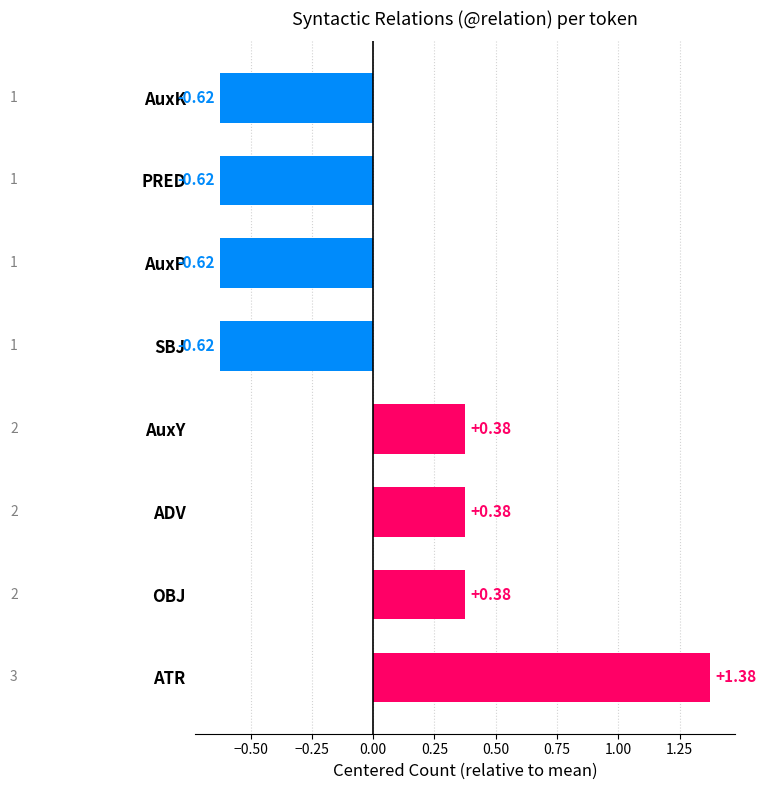

Which label corresponds to the largest value in the chart?

ATR